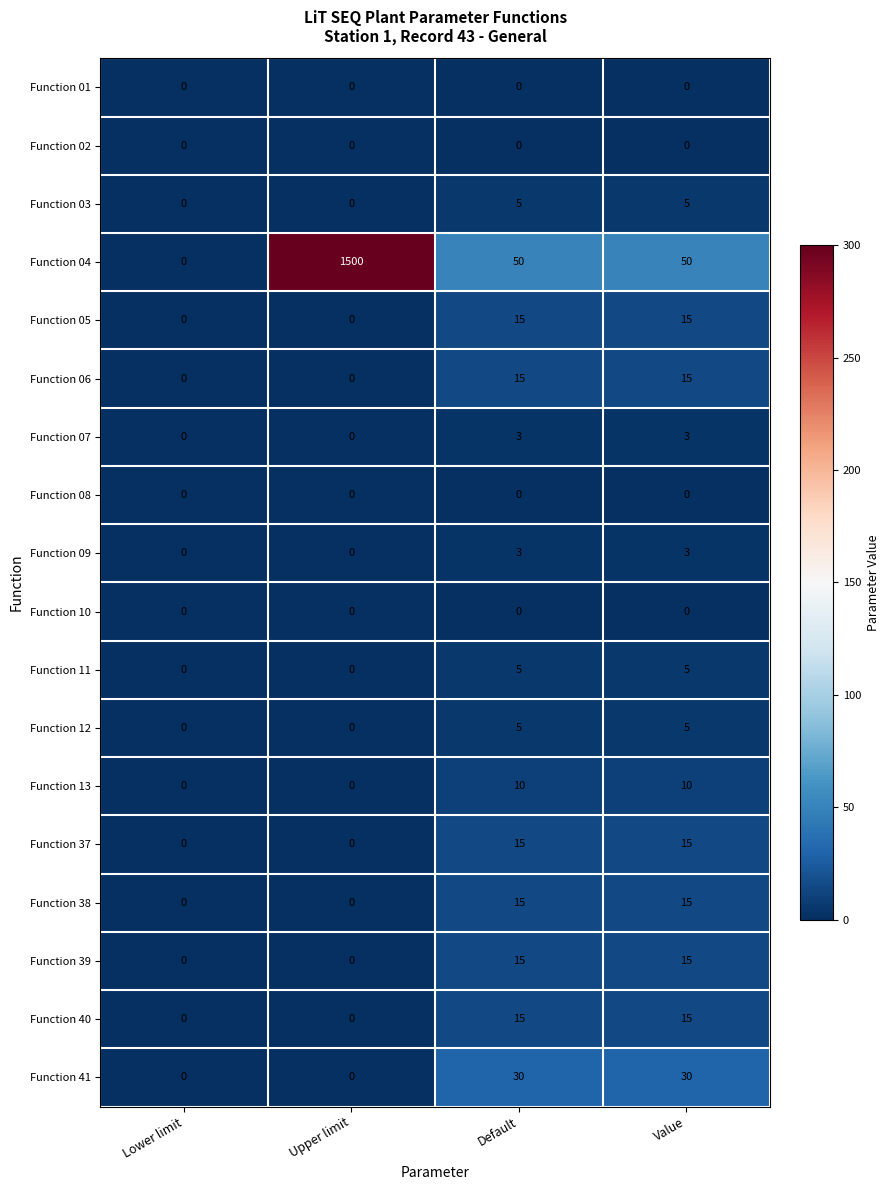

What is the total value across all series at Default?

201